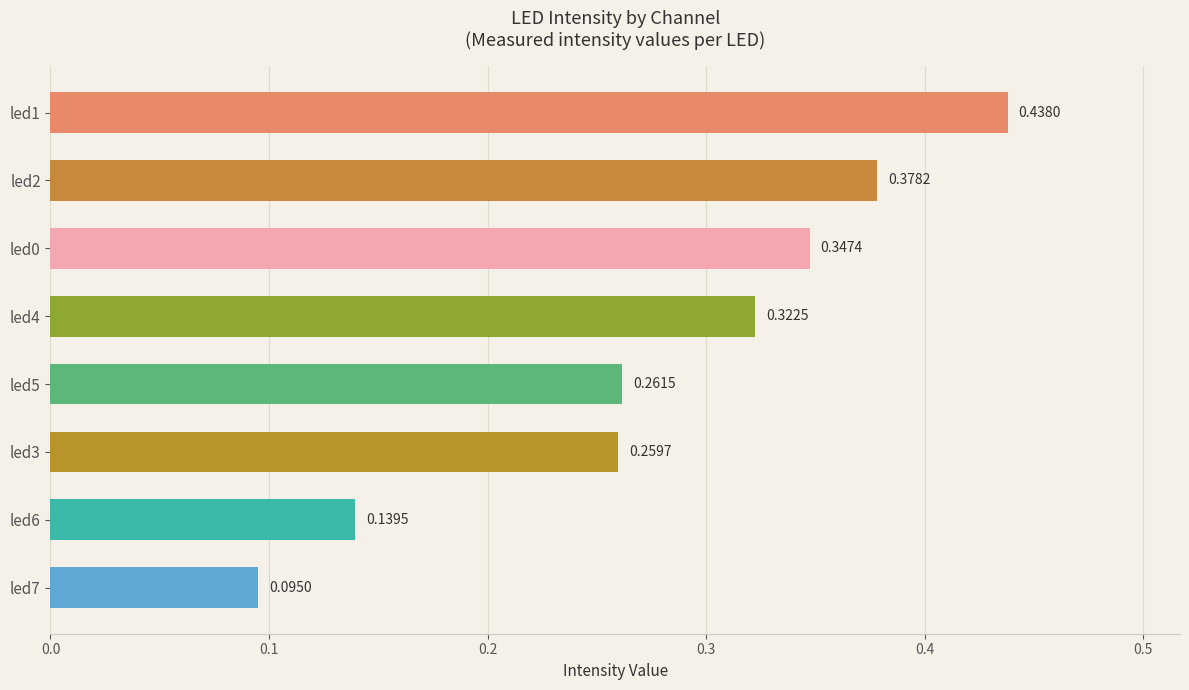

Which category has the highest value across all series?

led1